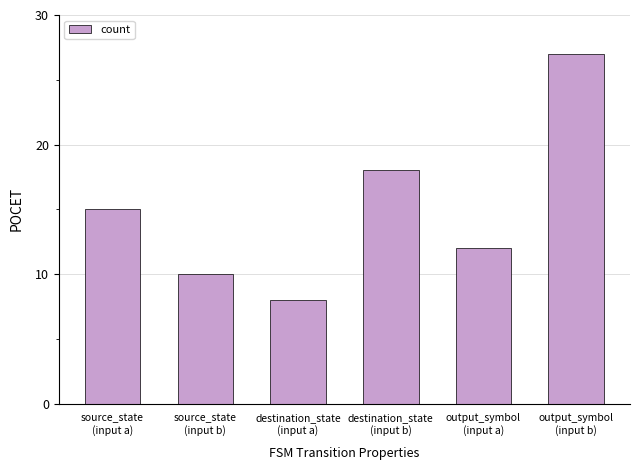

Are the bars horizontal?

No